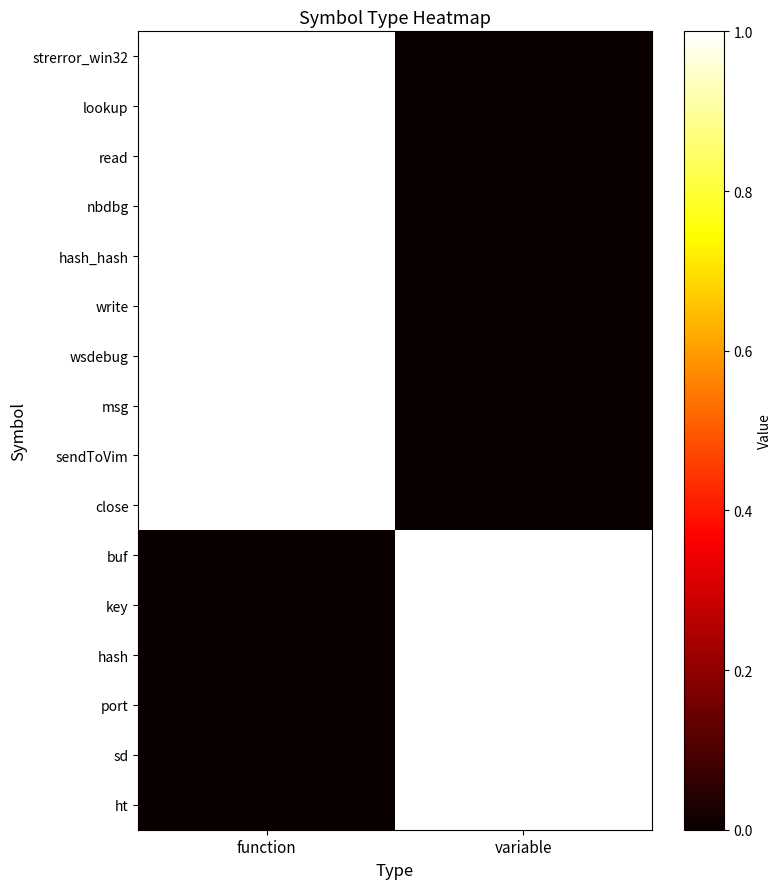

At how many categories does at least one series exceed 0?

2